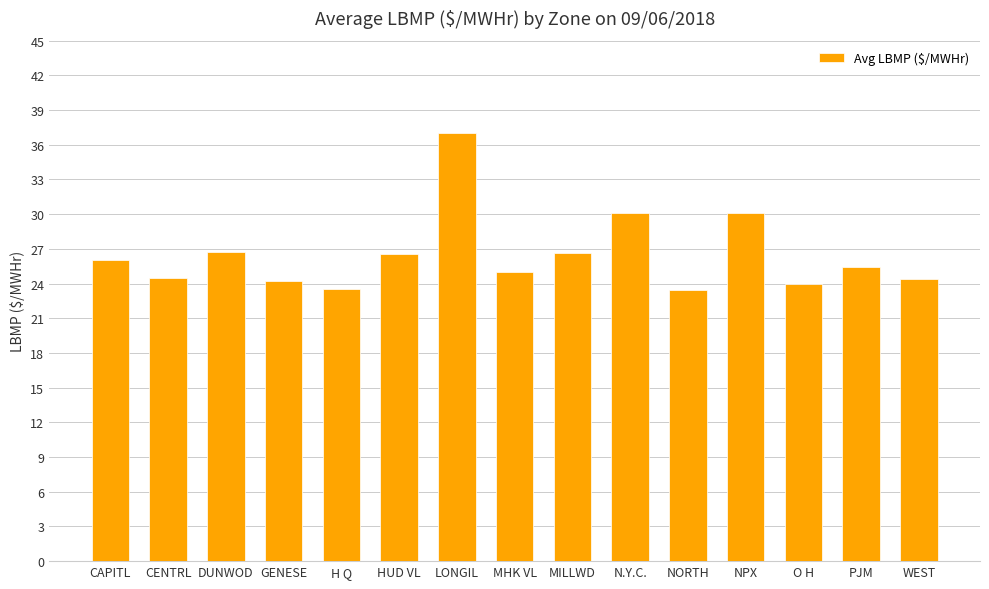

What position from the right is GENESE?

12